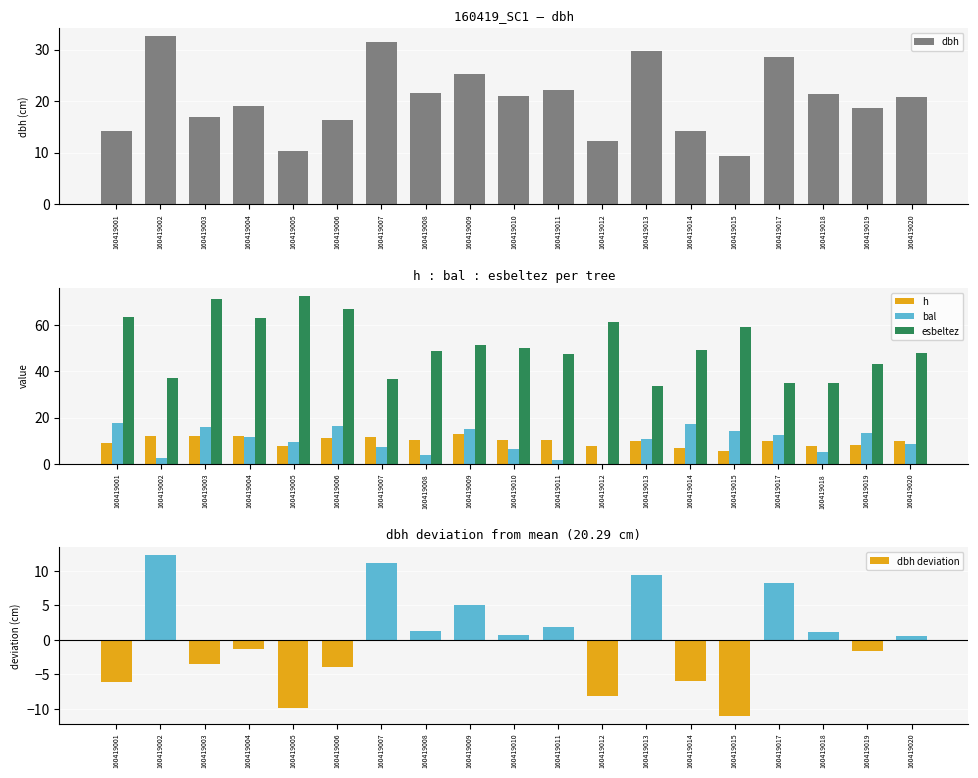

Rank the series by their maximum value, from highest to lowest.

esbeltez, dbh, bal, h